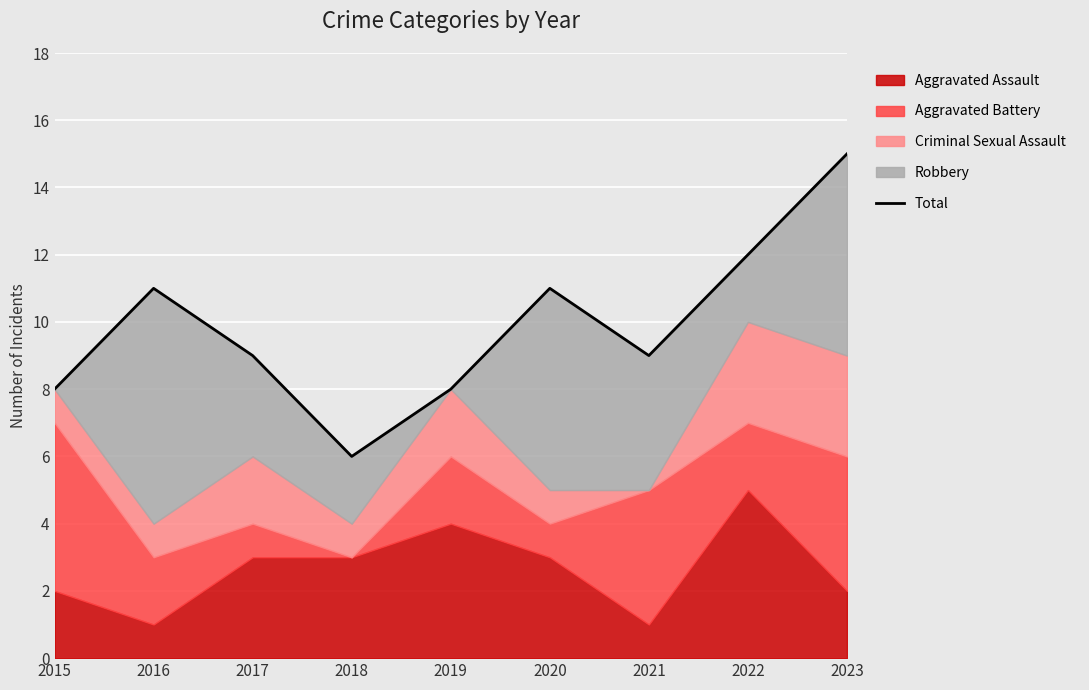

Which has a higher value, 2015 or 2023?

2023